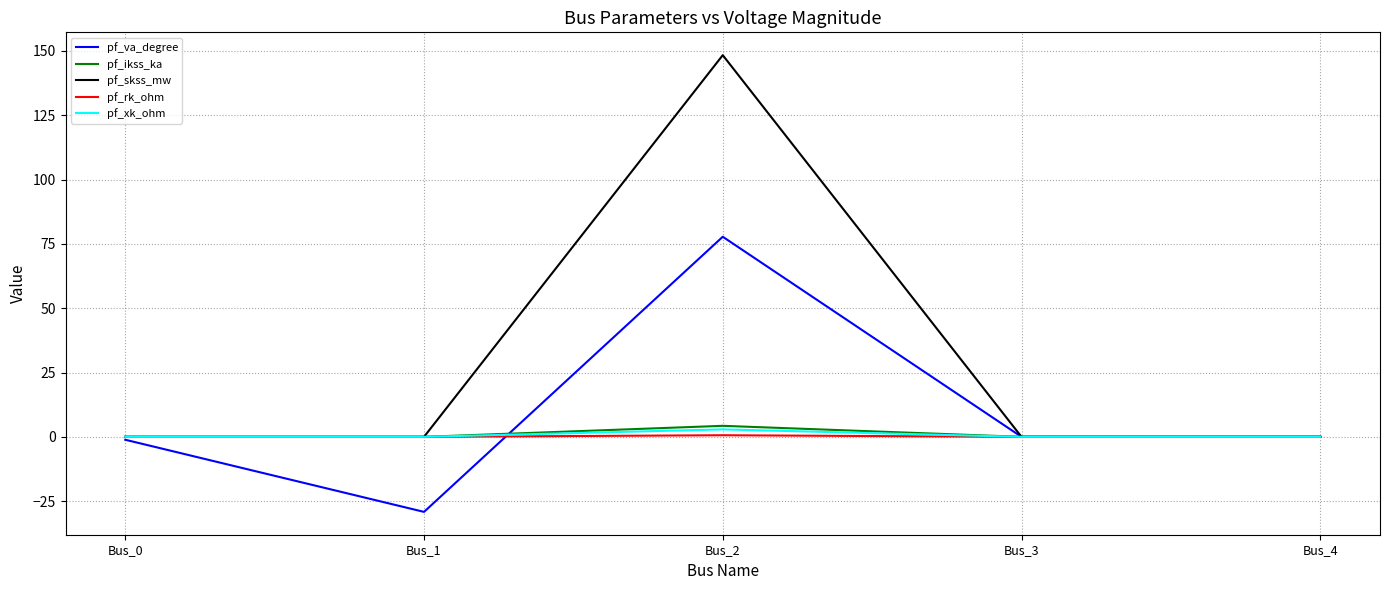

At which category is the sum across all series the highest?

Bus_2